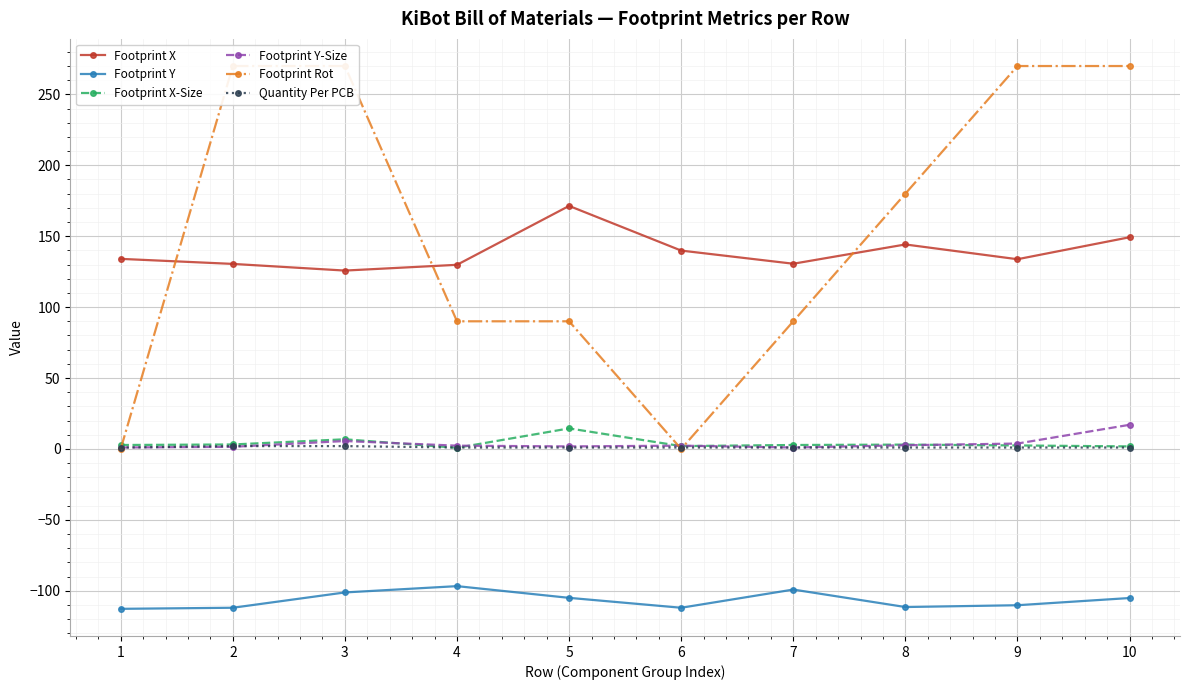

True or false: Footprint X-Size and Footprint X intersect in this chart.

False